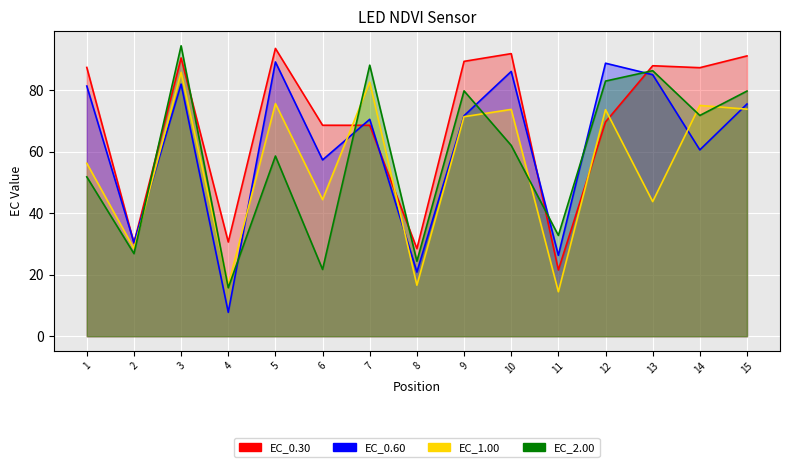

Reading left to right, transcribe all the data shown in this chart.

EC_0.30: 1=87.4	2=30.3	3=90.5	4=30.6	5=93.6	6=68.6	7=68.6	8=28.5	9=89.4	10=91.9	11=21.5	12=69.7	13=88.0	14=87.3	15=91.2
EC_0.60: 1=81.4	2=30.5	3=82.0	4=7.8	5=89.2	6=57.3	7=70.5	8=20.9	9=71.7	10=86.1	11=26.3	12=88.8	13=85.1	14=60.6	15=75.5
EC_1.00: 1=56.2	2=28.5	3=85.8	4=16.7	5=75.6	6=44.4	7=82.6	8=16.6	9=71.4	10=73.8	11=14.5	12=73.7	13=43.8	14=75.1	15=73.8
EC_2.00: 1=51.8	2=26.9	3=94.5	4=15.8	5=58.6	6=21.7	7=88.2	8=24.4	9=79.8	10=62.1	11=32.8	12=83.0	13=86.4	14=71.8	15=79.7